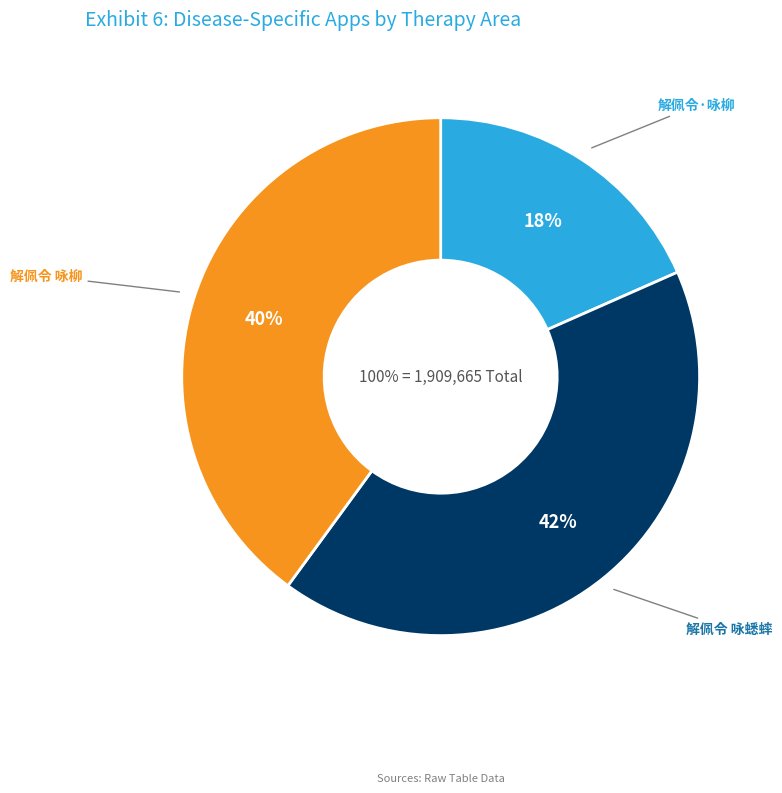

Which category has the biggest portion of the pie?

解佩令 咏蟋蟀